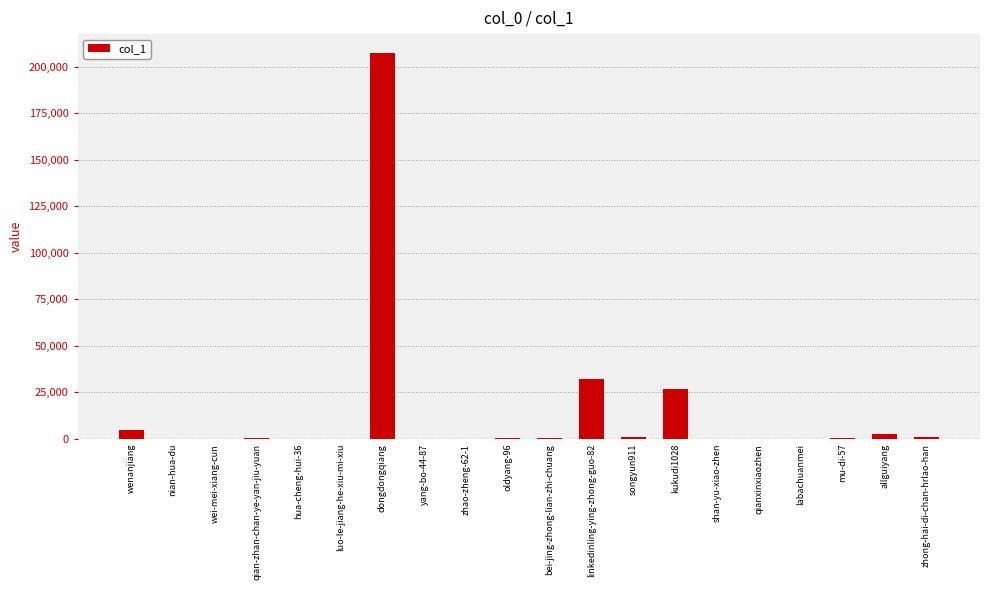

Which label corresponds to the largest value in the chart?

dongdongqiang